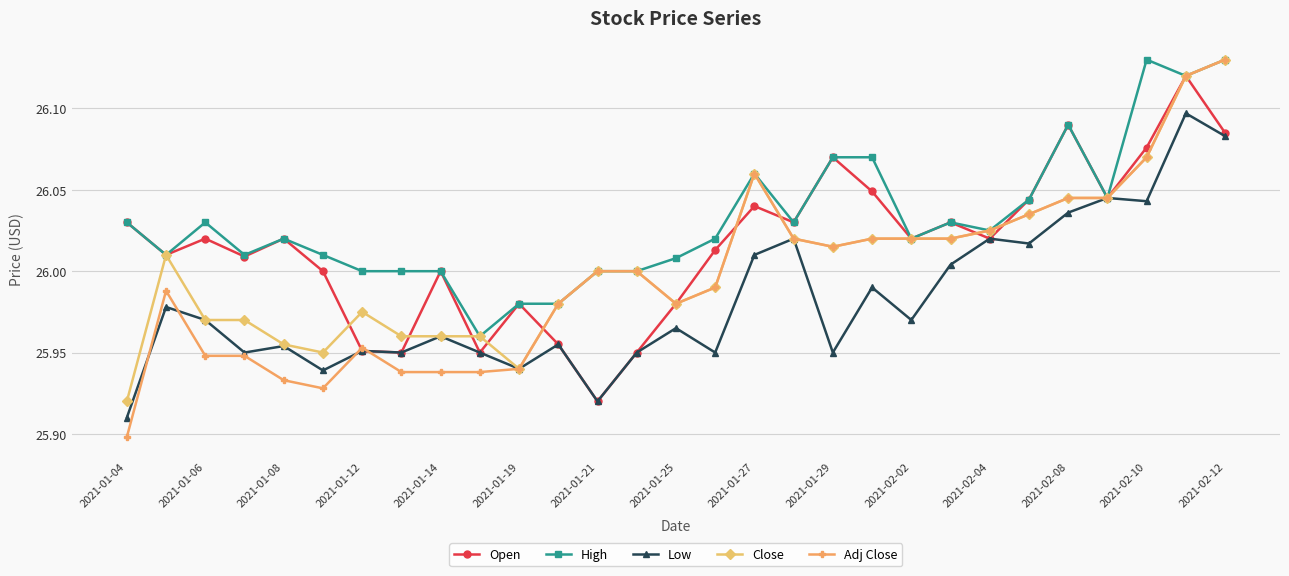

What is the difference between the maximum and minimum values in the Low series?

0.2